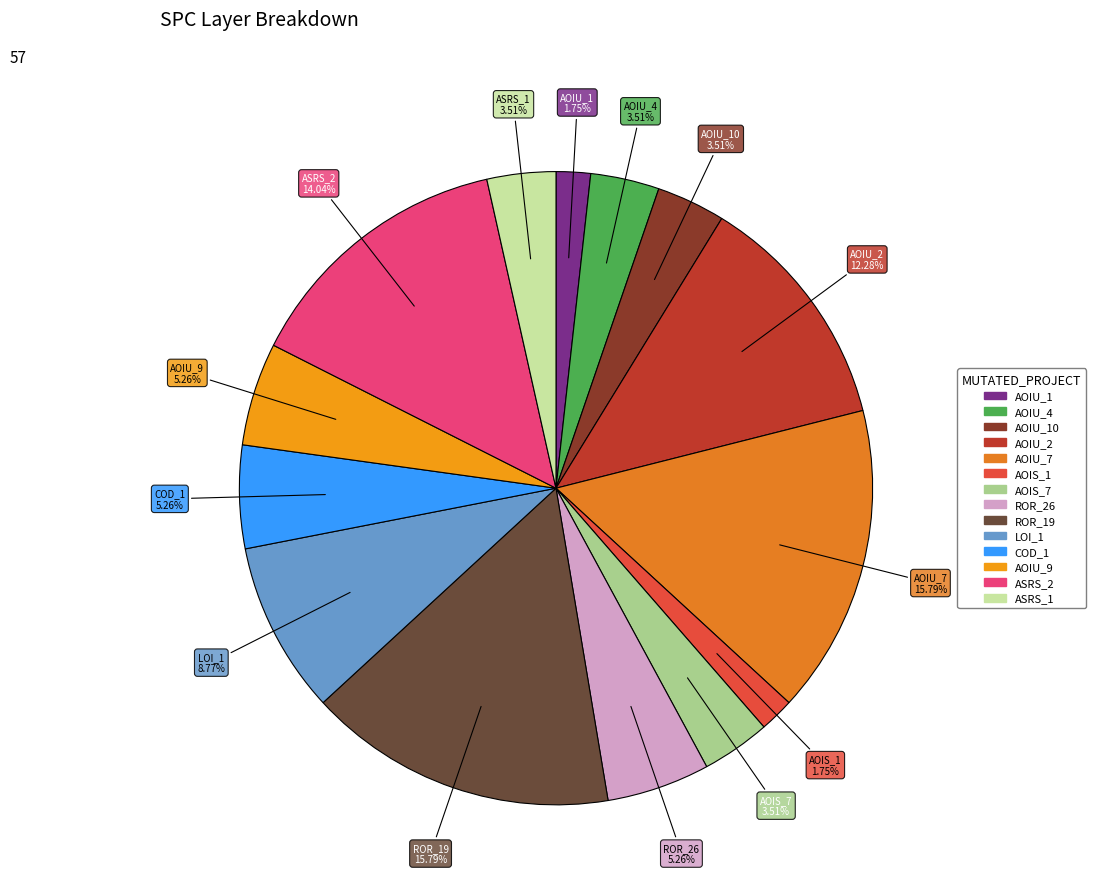

Count the number of slices in the pie.

14